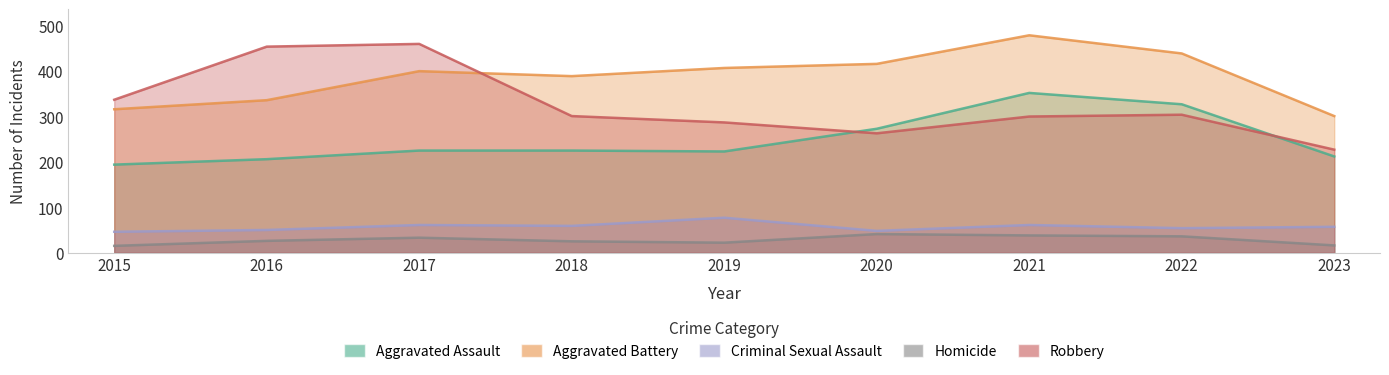

True or false: Homicide and Aggravated Assault intersect in this chart.

False